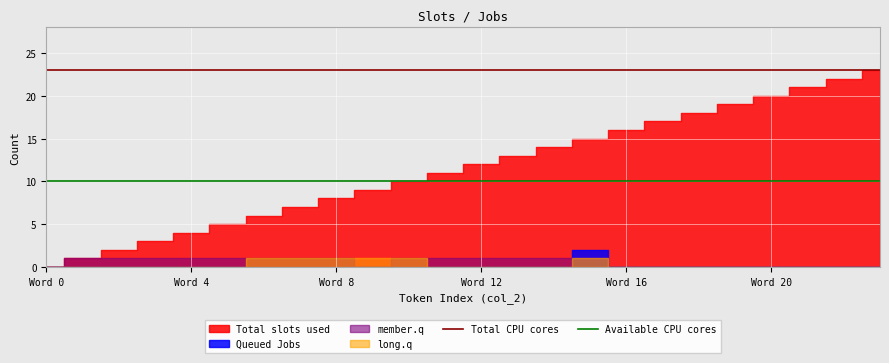

What is the maximum value for Total CPU cores?

23